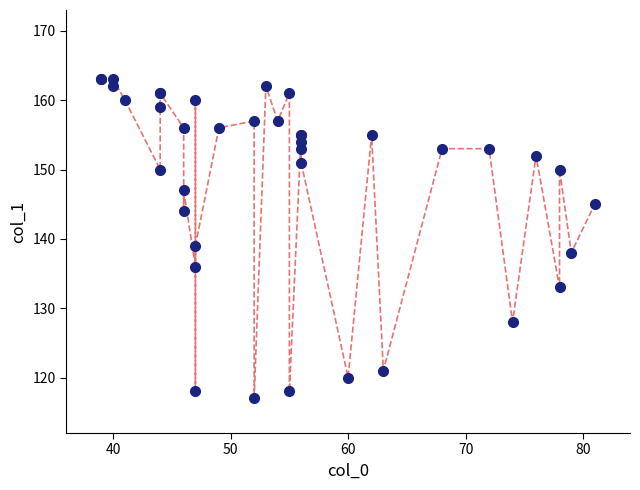

What Y value in the scatter plot is closest to 140?

139